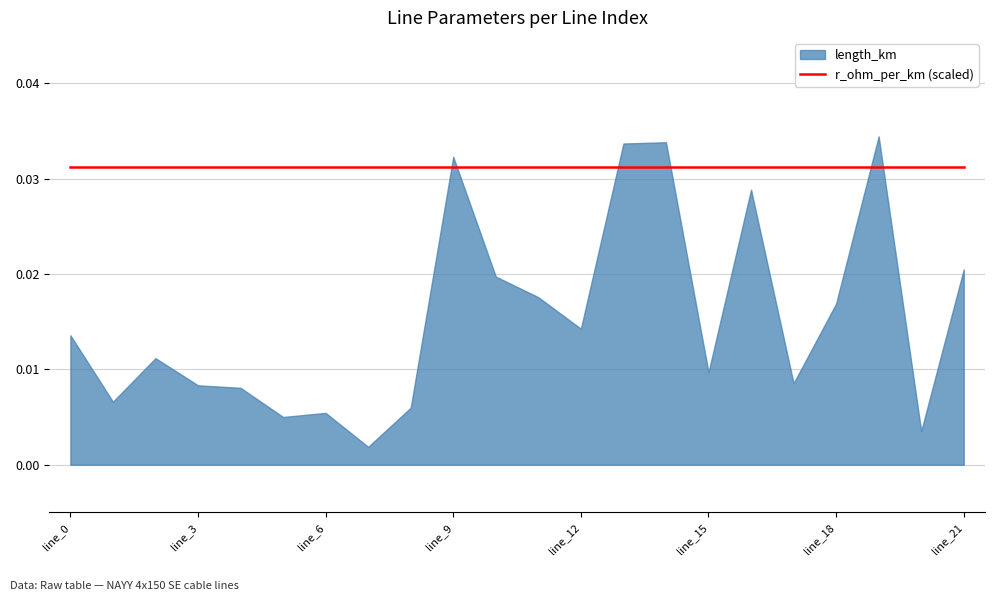

At which label is r_ohm_per_km closest to 0?

line_0